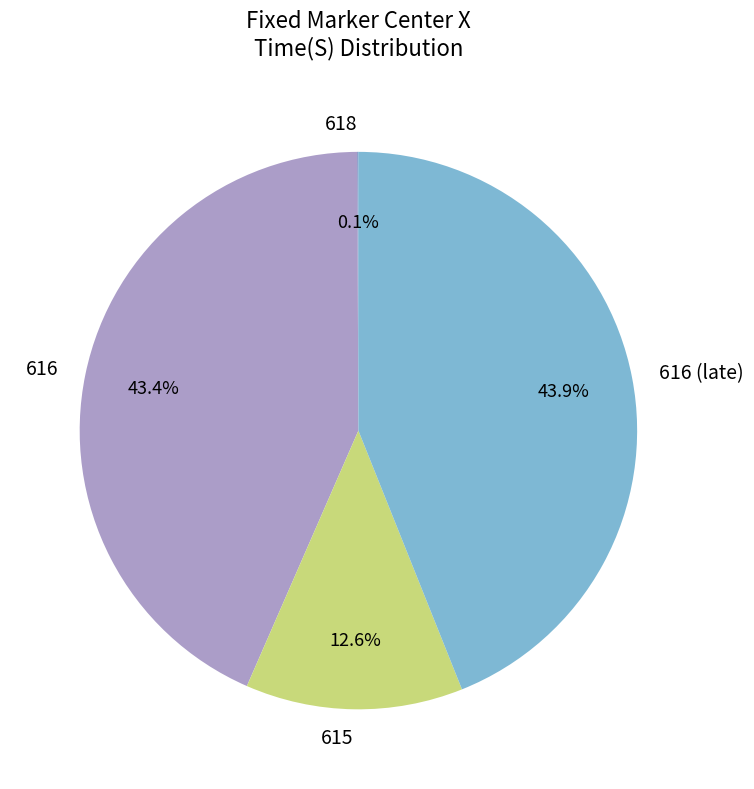

What is the ratio of the value at 615 to the value at 616 (late)?

0.3